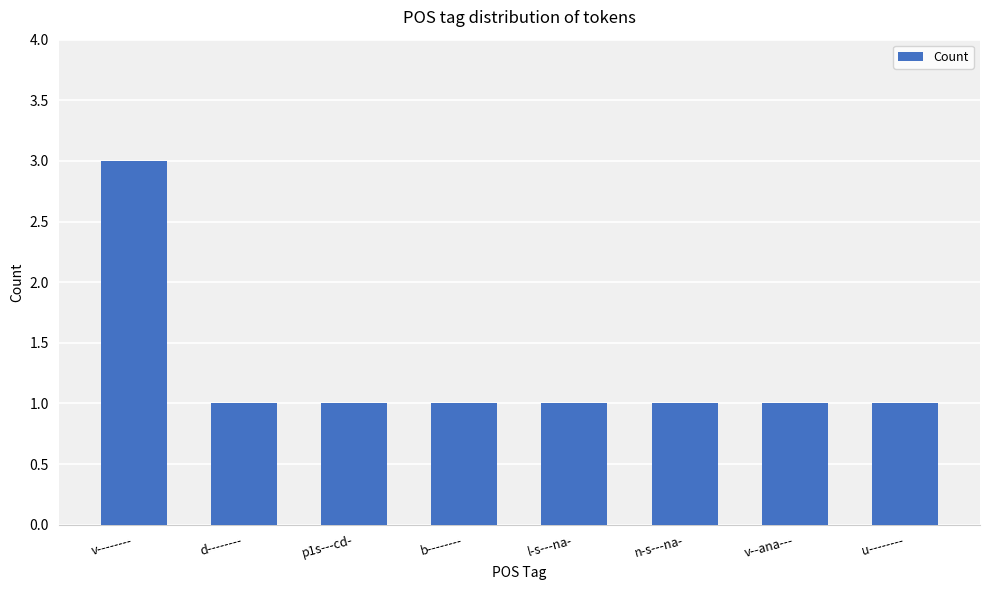

What is the approximate value at u--------?

1